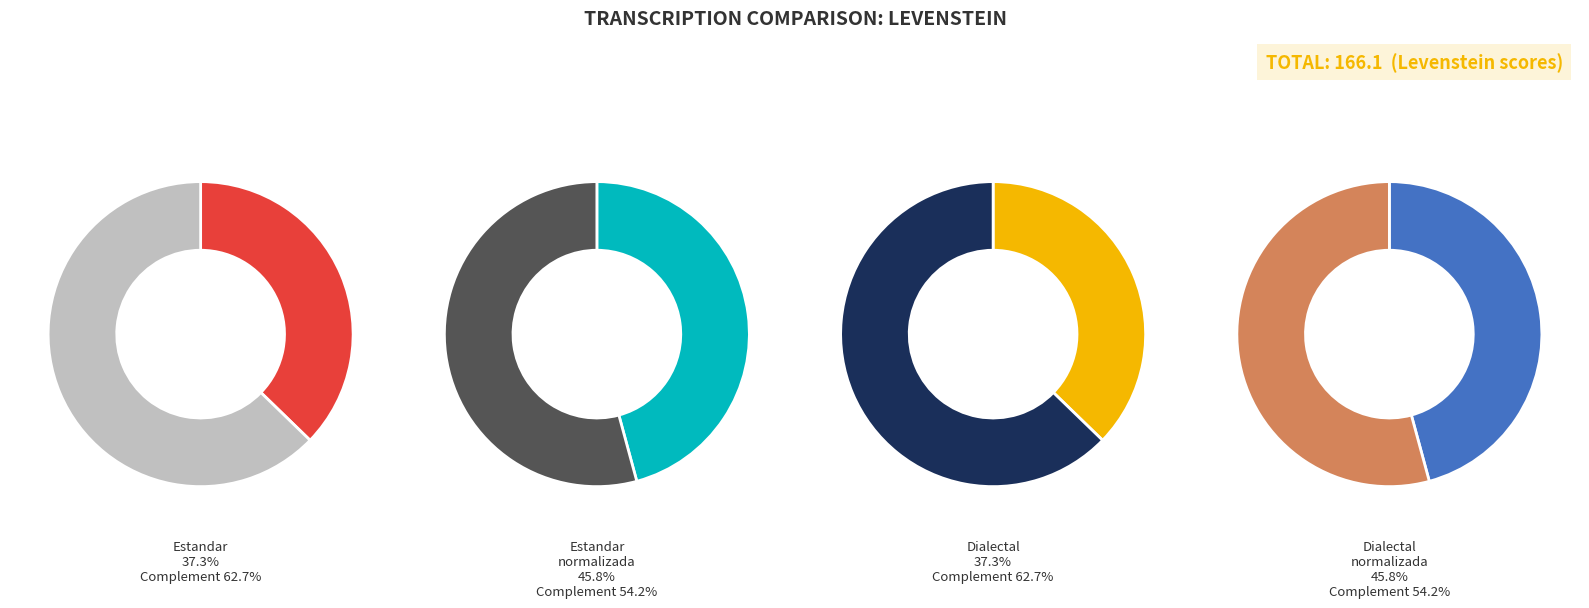

Which slice is the smallest?

Estandar